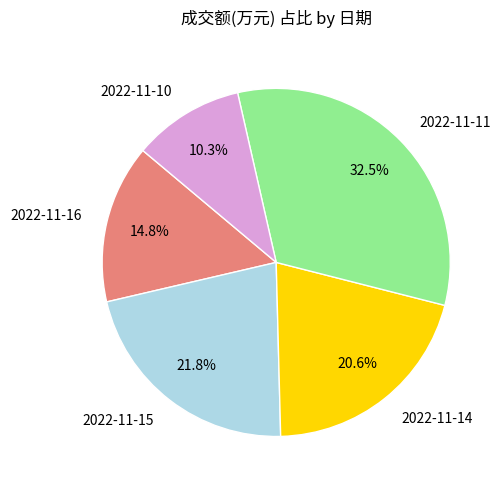

To the nearest percent, what is the average slice percentage?

20%